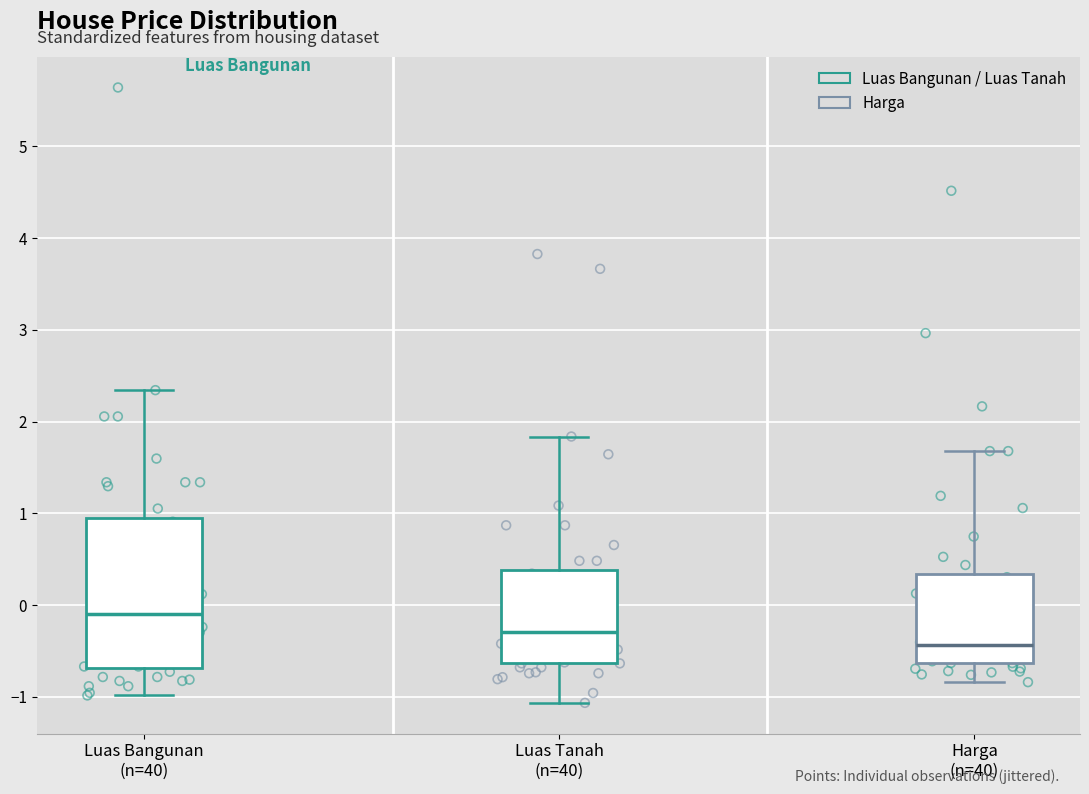

Reading left to right, read every box against the y-axis: the position of its median line, the range the box covers, and the ends of its whiskers. The values are not printed on the chart, so give them approximately, as read against the axis.

Luas Bangunan (n=40): median -0.1, box -0.7 to 0.9, whiskers -1.0 to 2.3
Luas Tanah (n=40): median -0.3, box -0.6 to 0.4, whiskers -1.1 to 1.8
Harga (n=40): median -0.4, box -0.6 to 0.3, whiskers -0.8 to 1.7